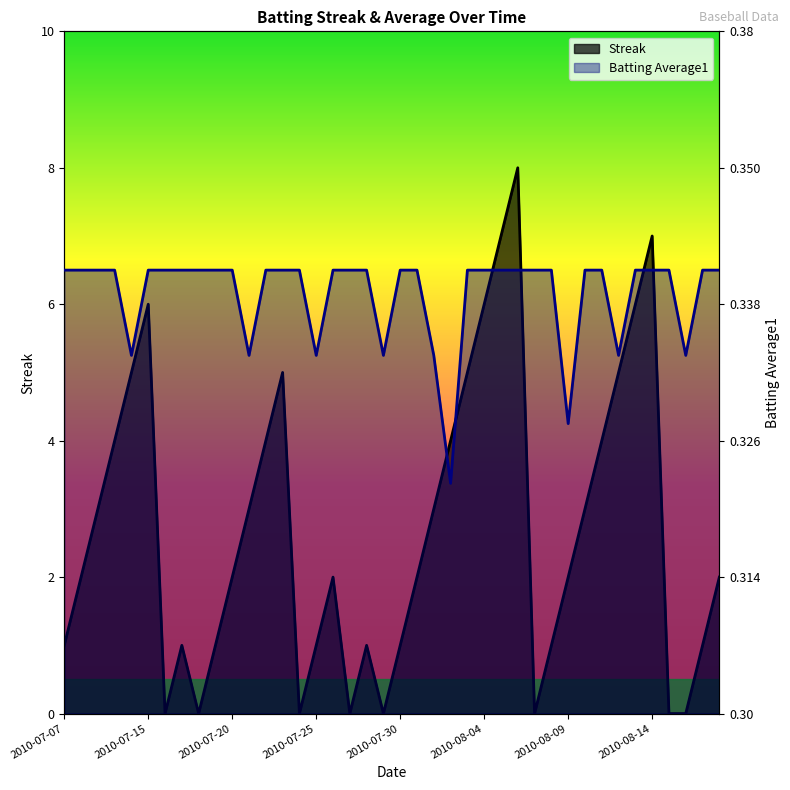

What is the difference between the maximum and minimum values in the Streak series?

8.0